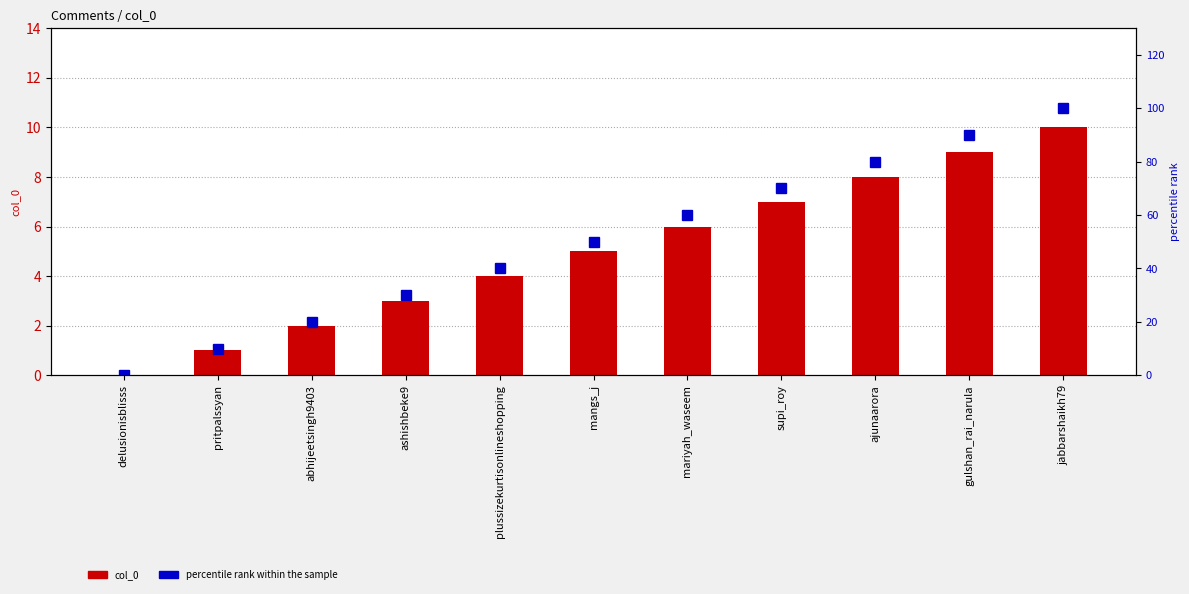

The value of col_0 at plussizekurtisonlineshopping is 6. True or false?

False